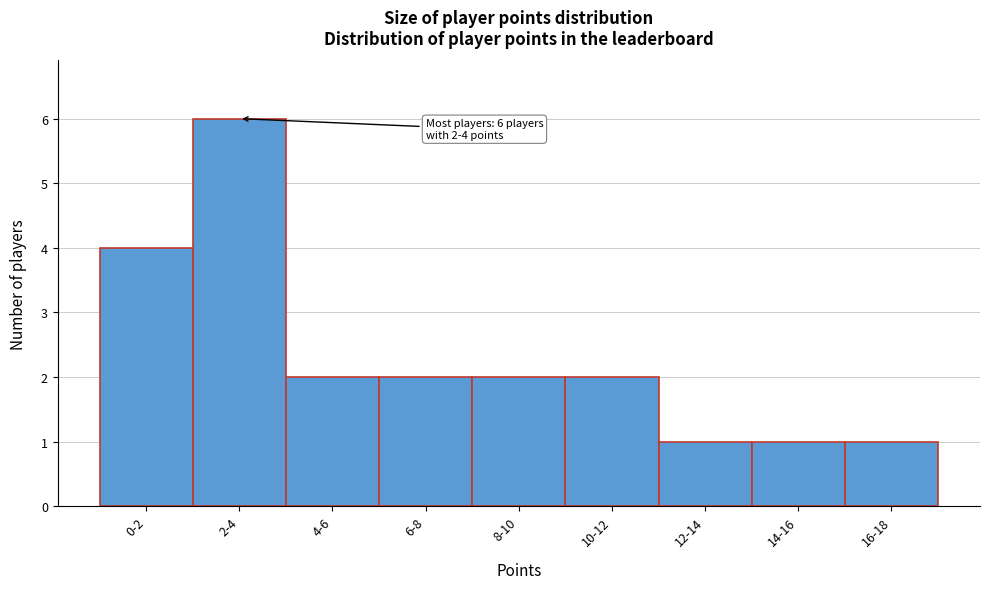

Reading left to right, extract all data points from this chart.

0-2=4	2-4=6	4-6=2	6-8=2	8-10=2	10-12=2	12-14=1	14-16=1	16-18=1